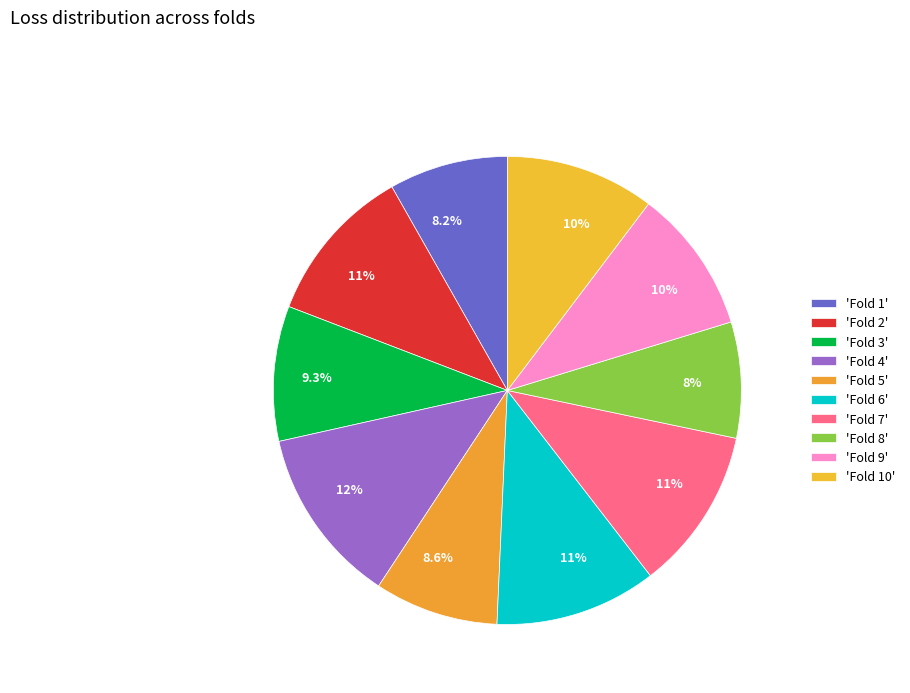

Count the number of slices in the pie.

10